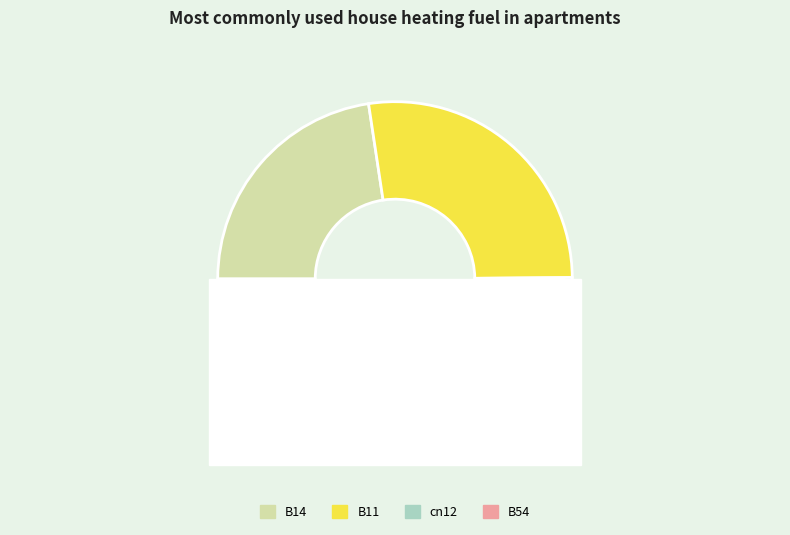

To the nearest percent, what portion does B11 represent?

27%